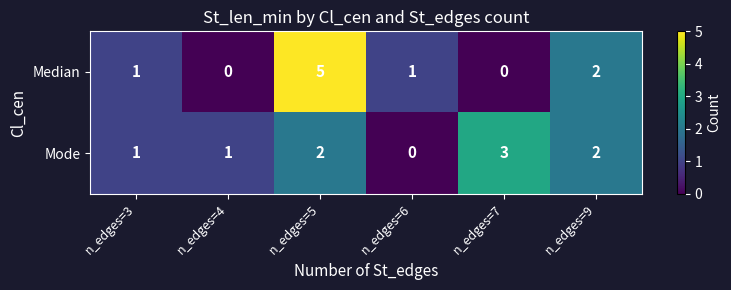

The value of Median at n_edges=3 is 1. True or false?

True